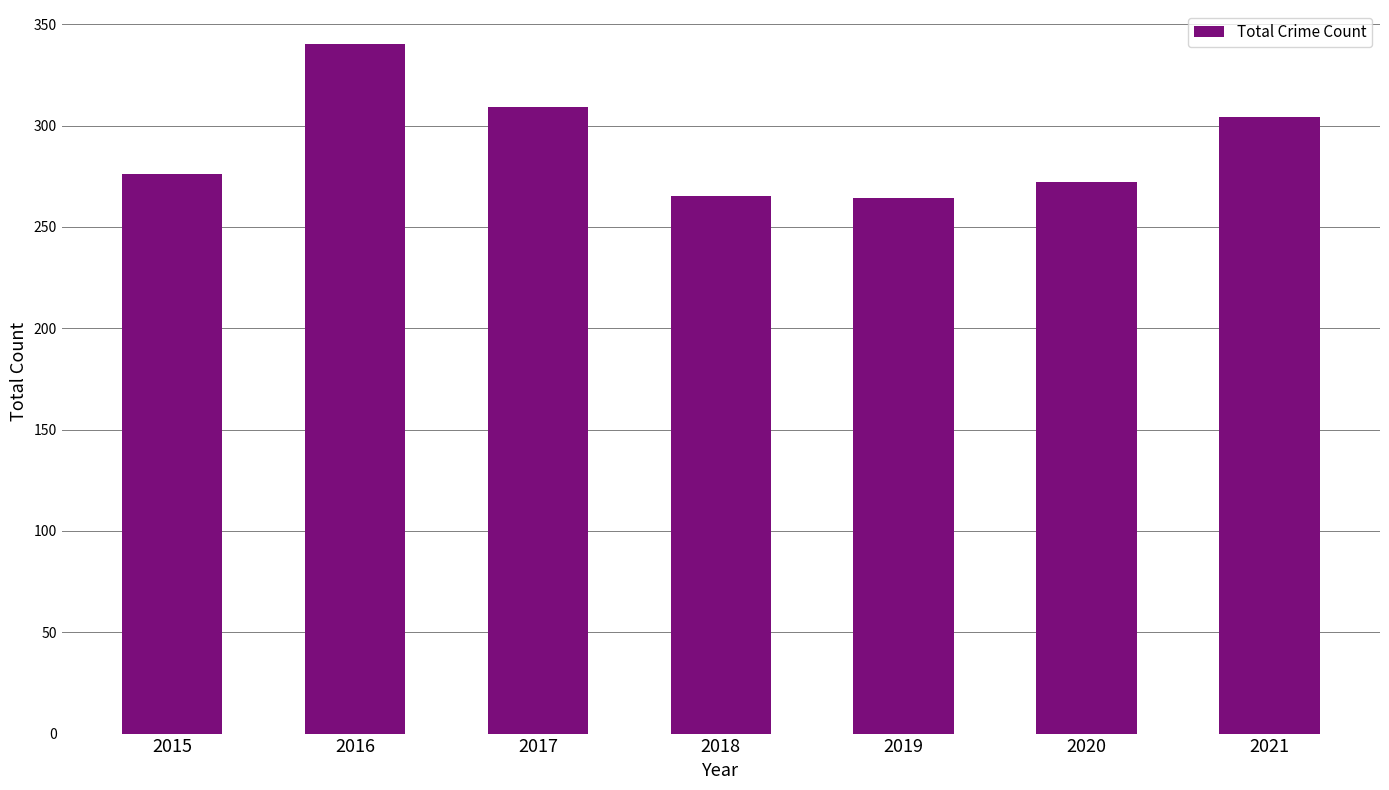

What is the smallest value displayed?

264